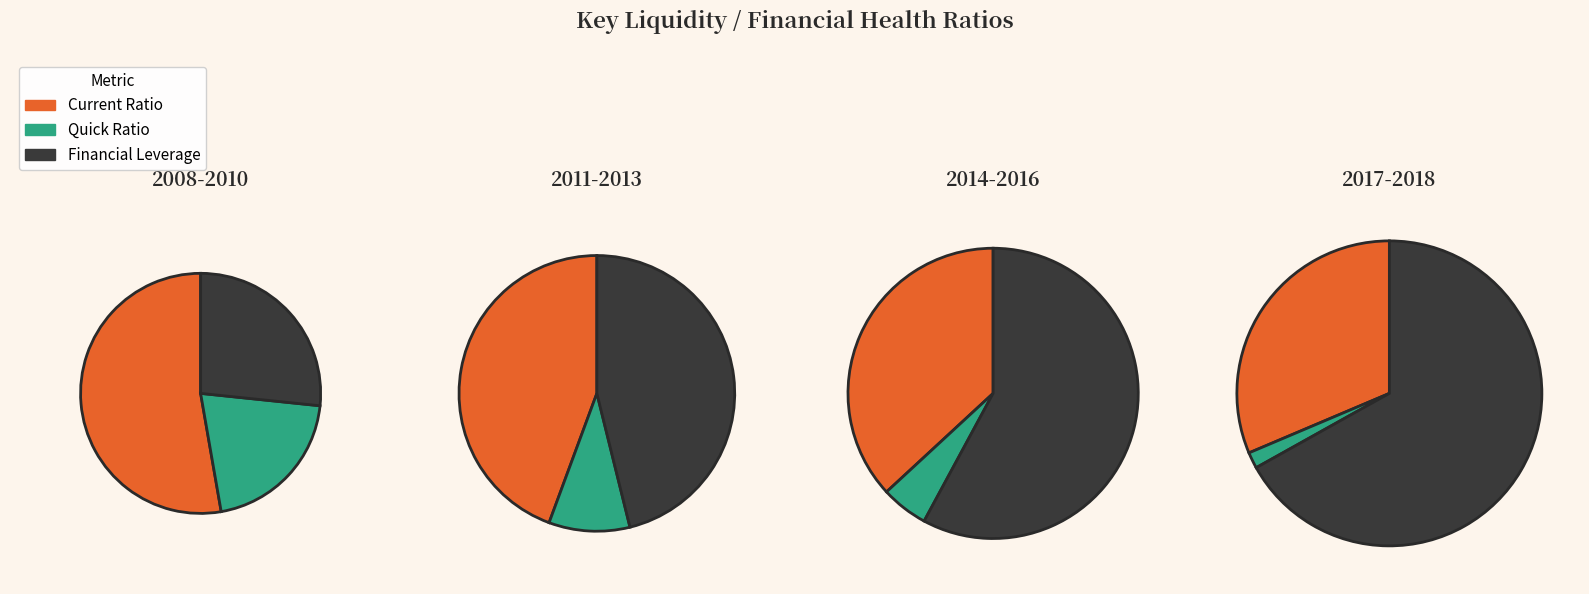

To the nearest percent, what is the difference between the largest and smallest slice percentages?

17%